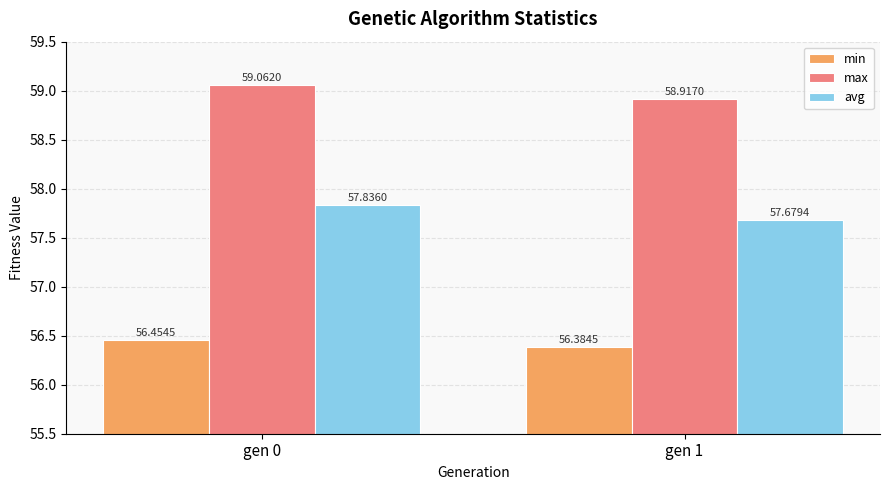

At which category is the sum across all series the highest?

gen 0